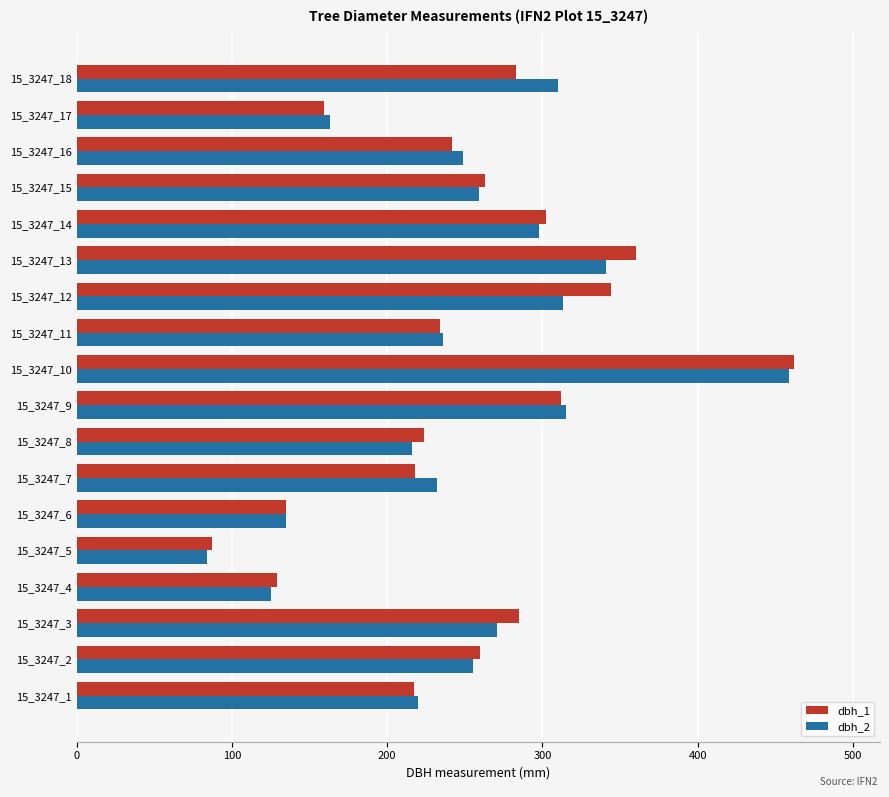

What is the maximum value for dbh_2?

459